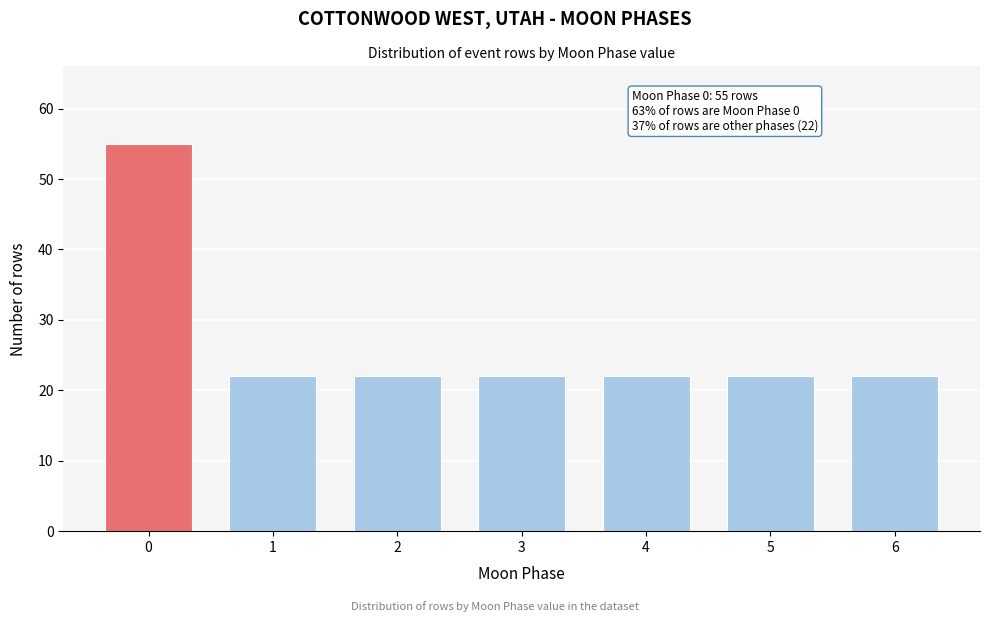

Reading left to right, what are all the values shown in this chart?

55	22	22	22	22	22	22